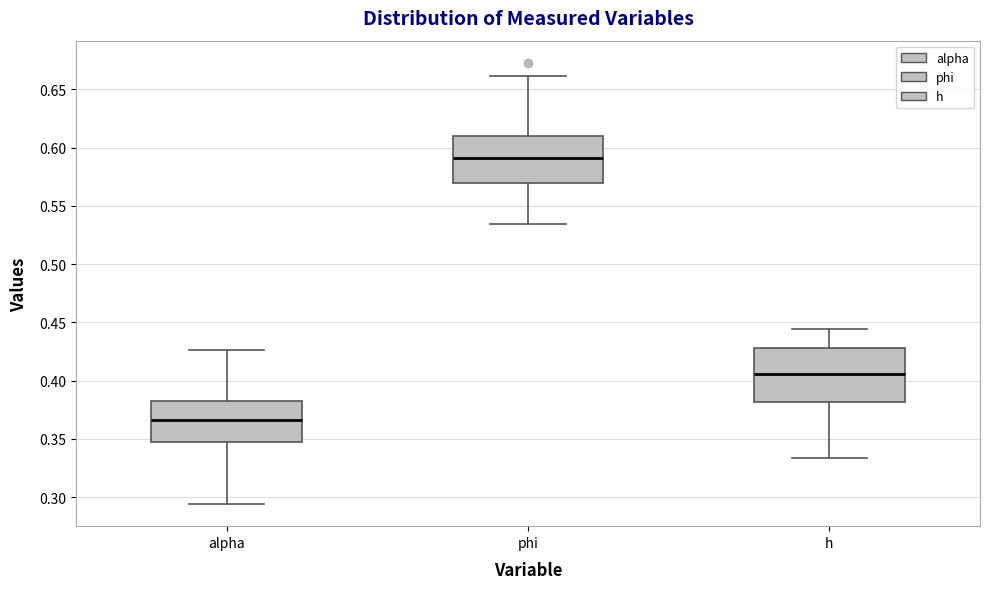

Where does the lower whisker of the box for alpha end on the y-axis? The values are not printed on the chart, so give them approximately, as read against the axis.

0.295